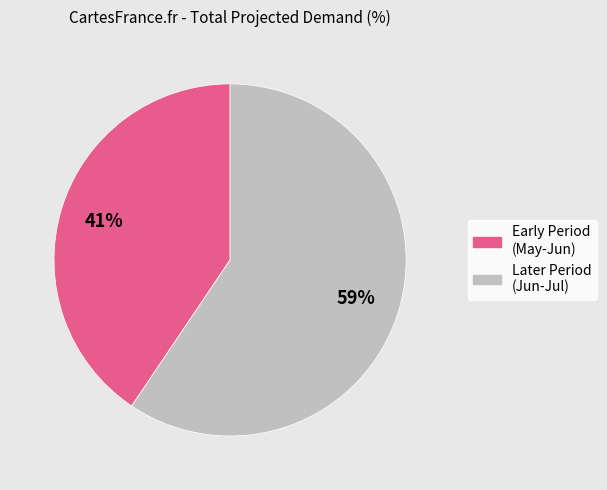

To the nearest percent, what is the average slice percentage?

50%